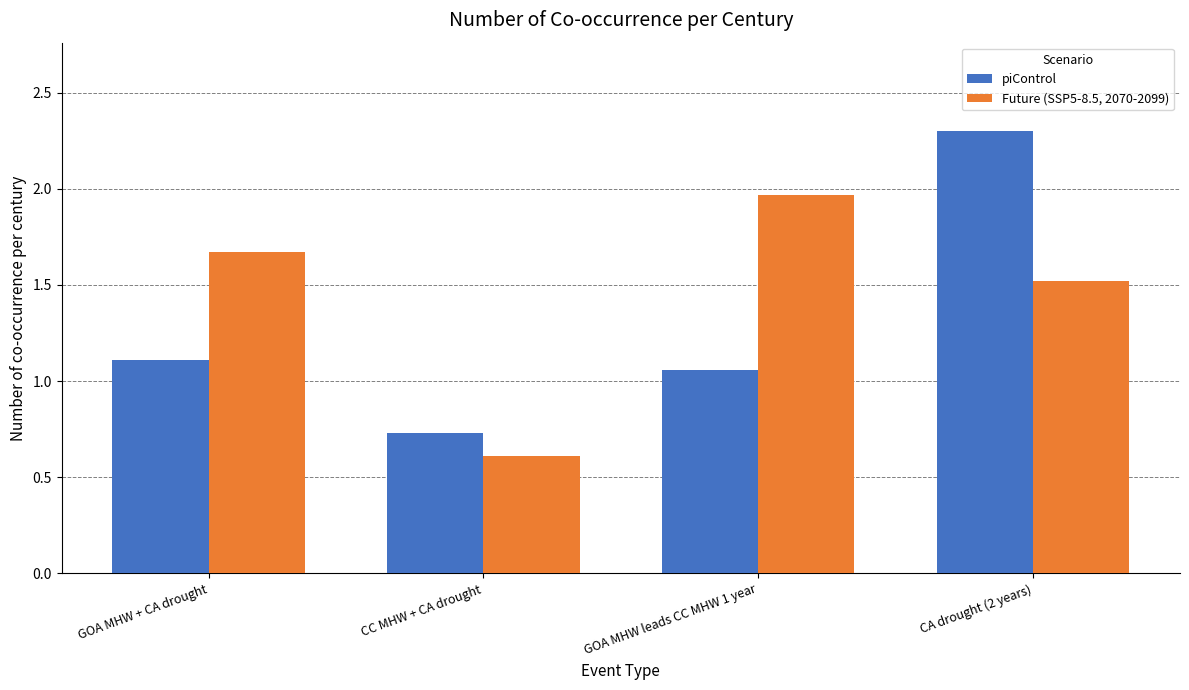

What position from the left is CC MHW + CA drought?

2